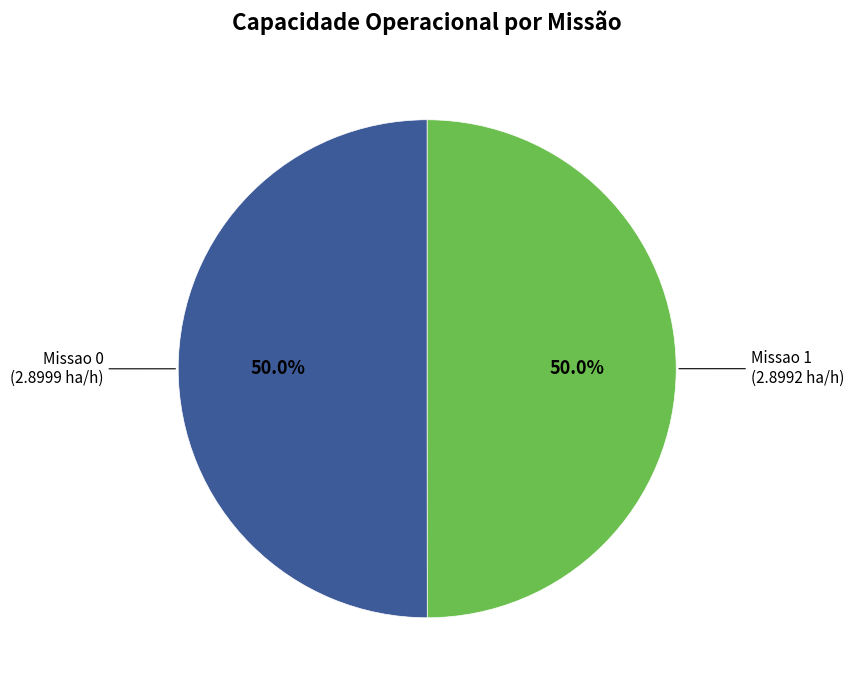

How many slices are in this pie chart?

2